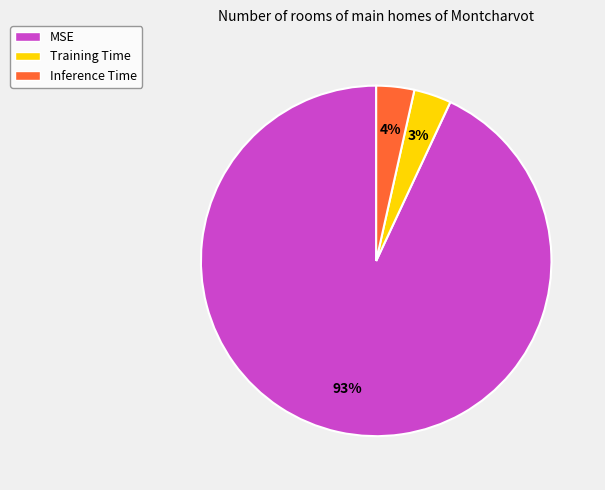

Count the number of slices in the pie.

3